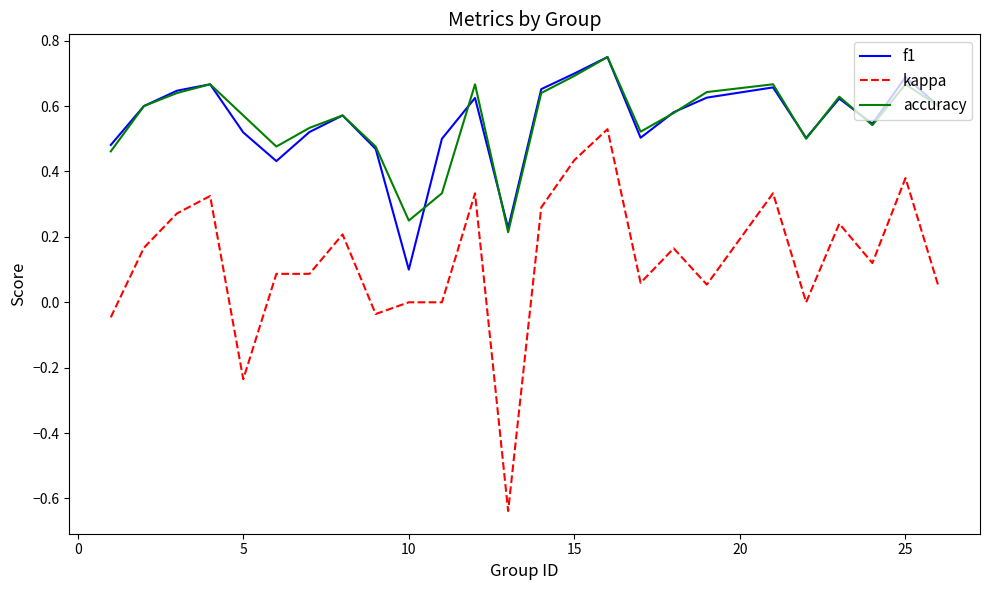

True or false: accuracy and kappa cross at least once.

False